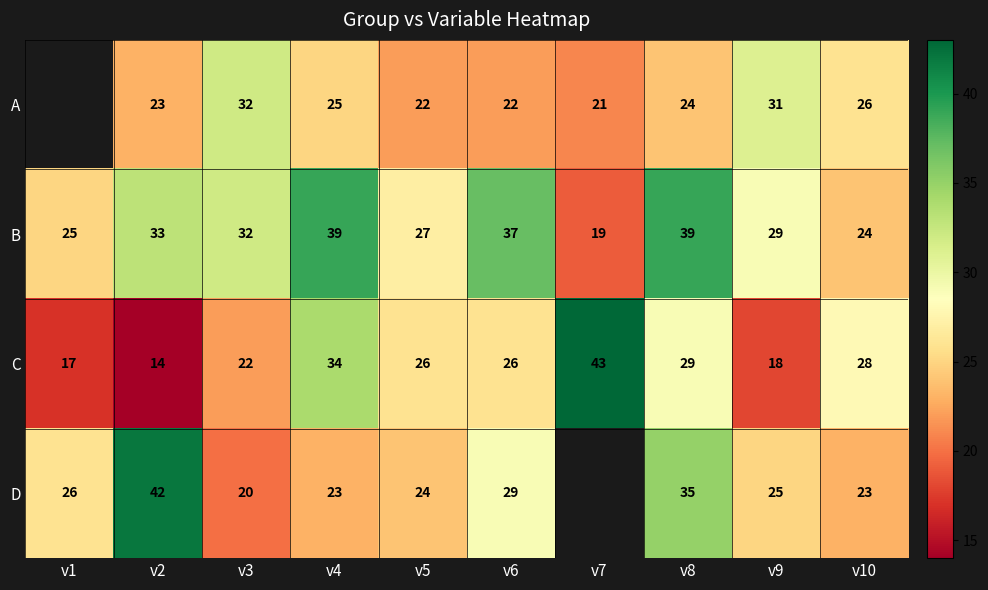

What is the spread (max minus min) of values at v5?

5